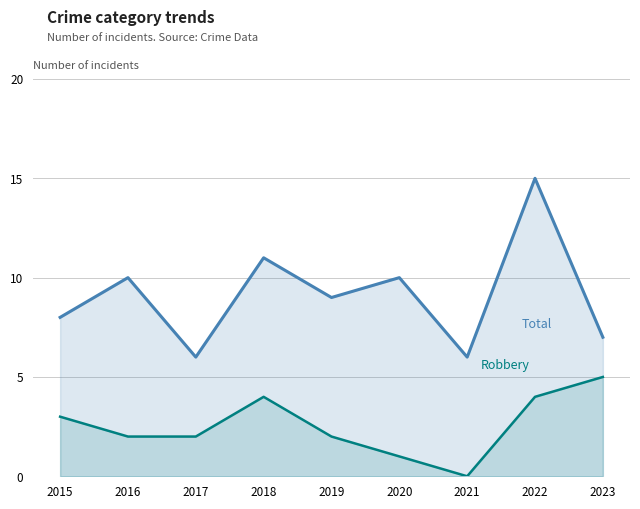

Does the chart display data point markers on the line(s)?

No